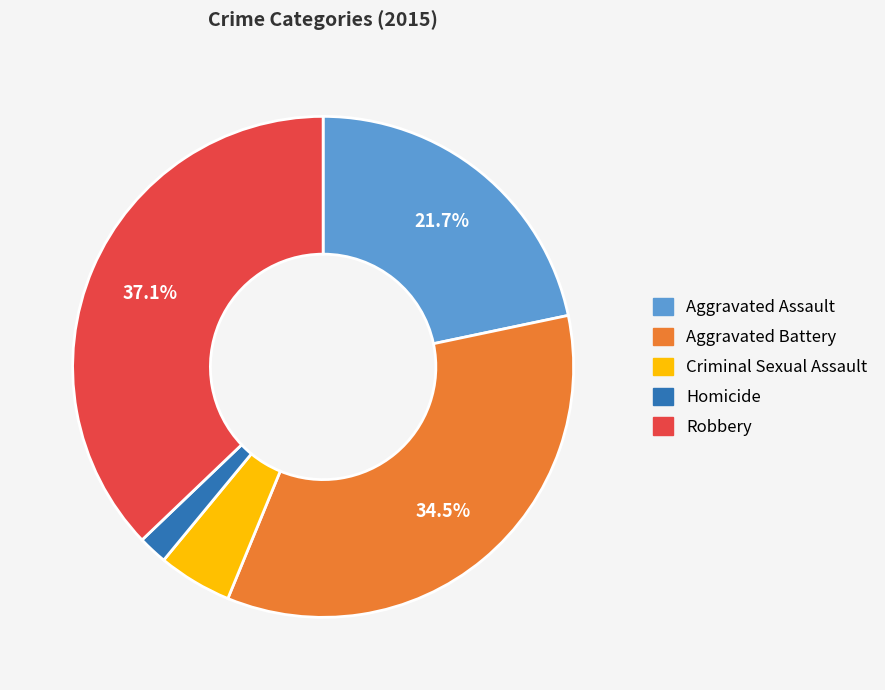

How many slices are in this pie chart?

5